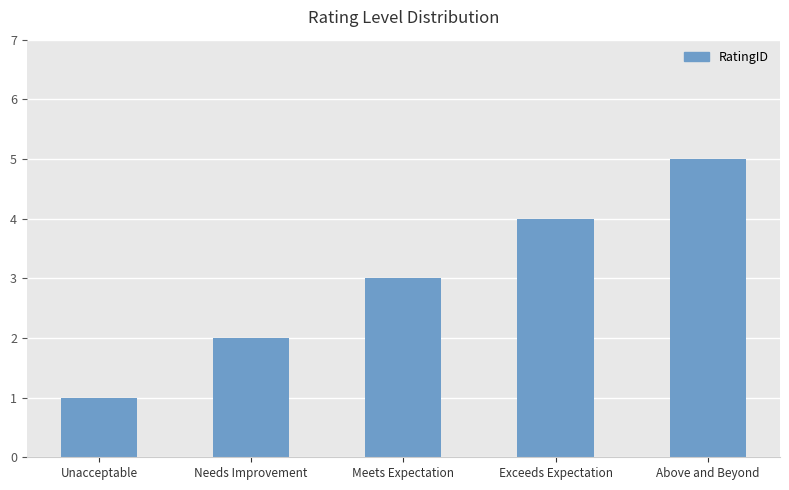

List the labels in order of value, largest first.

Above and Beyond, Exceeds Expectation, Meets Expectation, Needs Improvement, Unacceptable